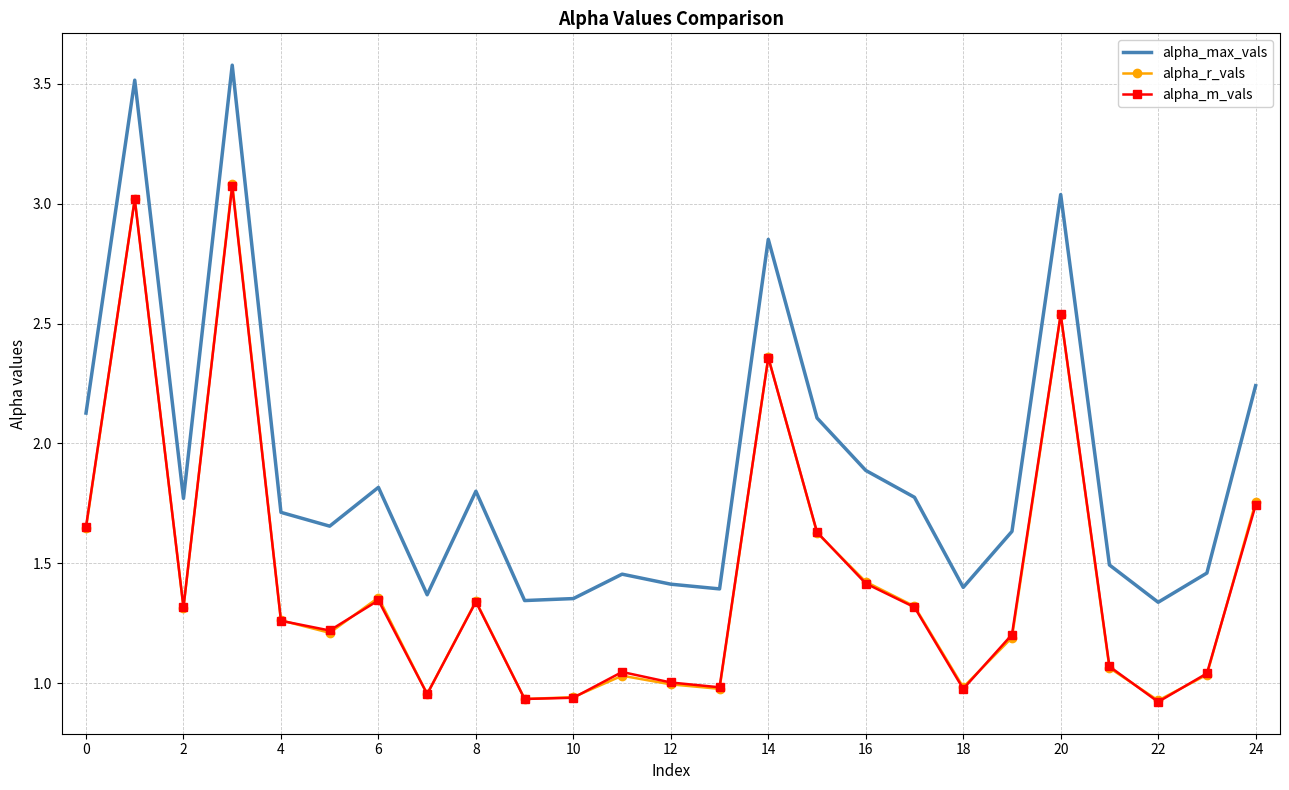

What is the highest value of the alpha_max_vals series?

3.6